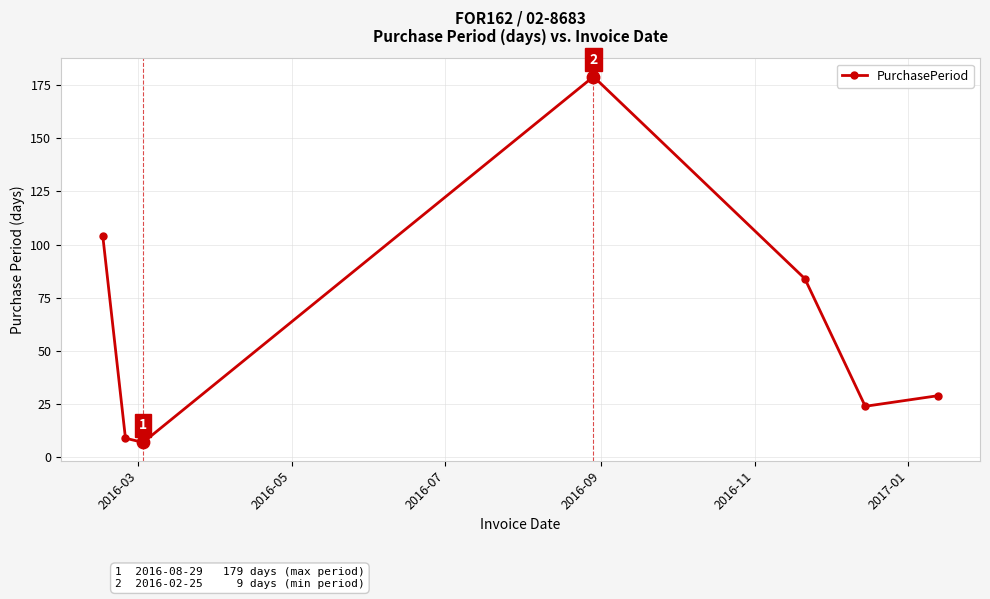

What is the greatest value displayed?

179